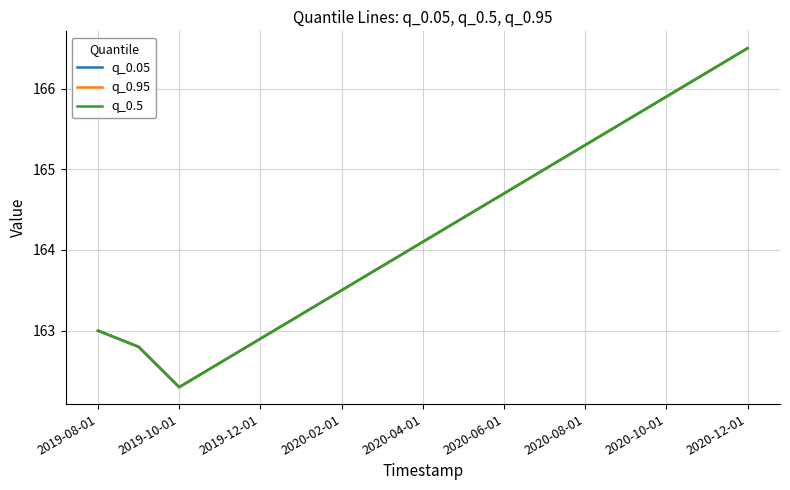

Is this an area chart (filled region under the line)?

No